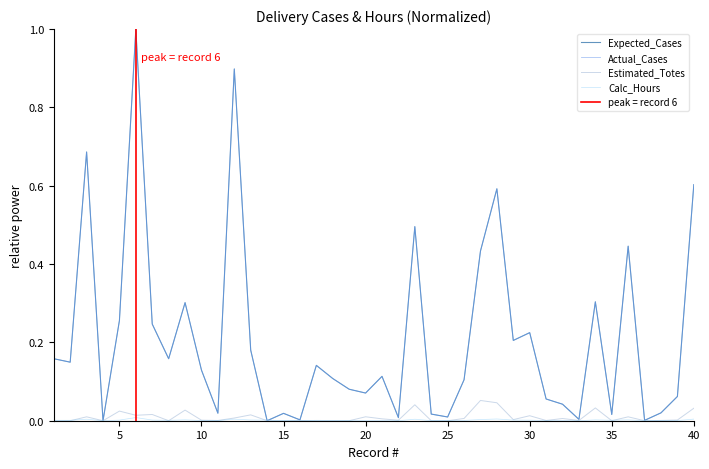

At which category is the sum across all series the highest?

6